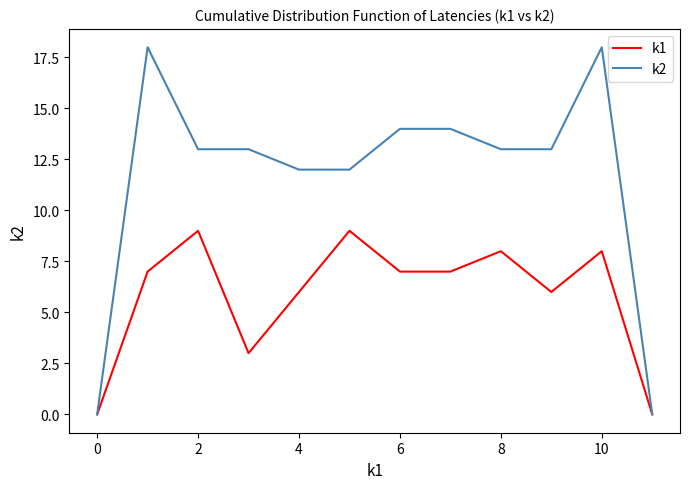

How many interior local peaks does the k1 series have?

4